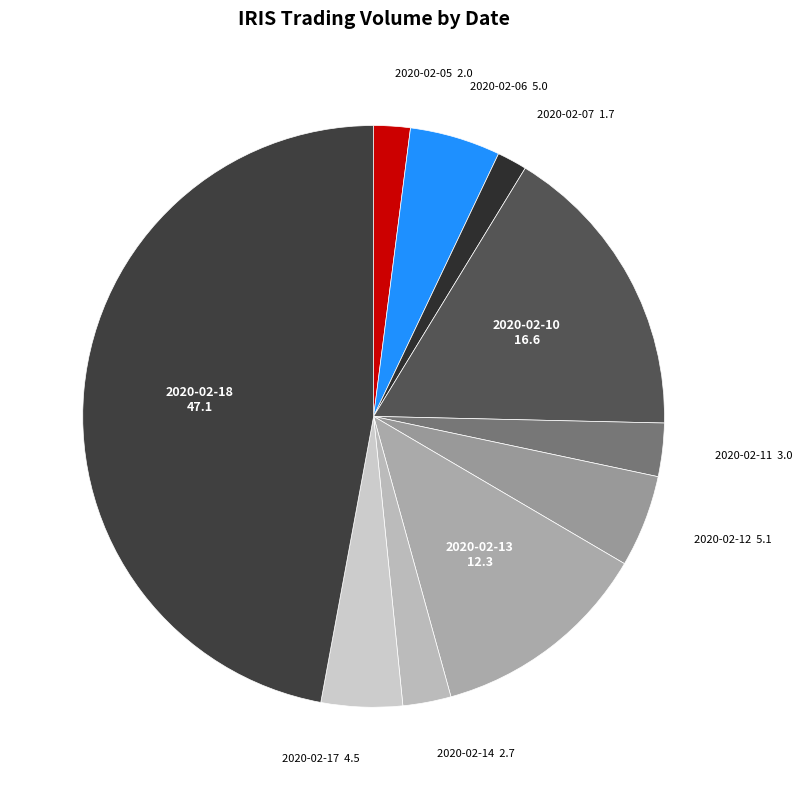

What is the largest slice in the pie chart?

2020-02-18